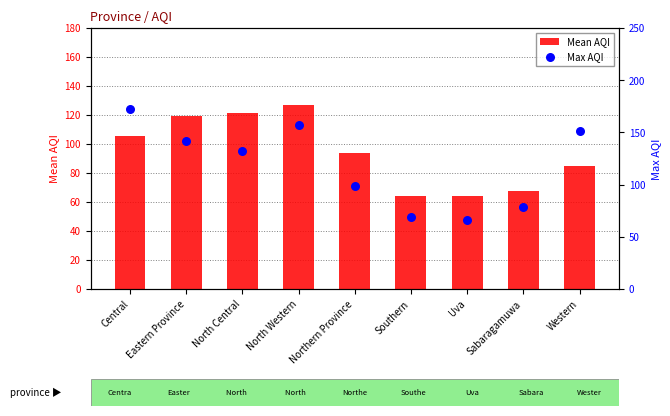

At how many categories does at least one series exceed 98?

6